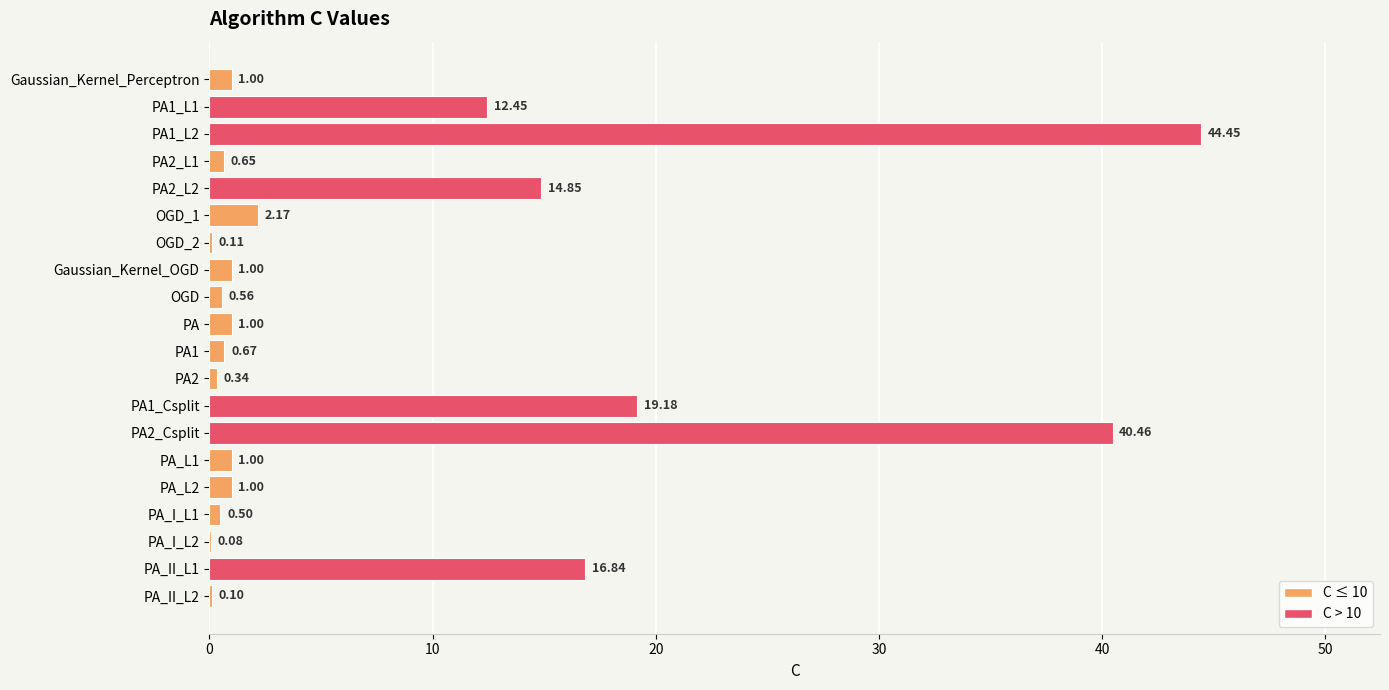

What is the sum of the values at PA_L1 and PA1?

1.7